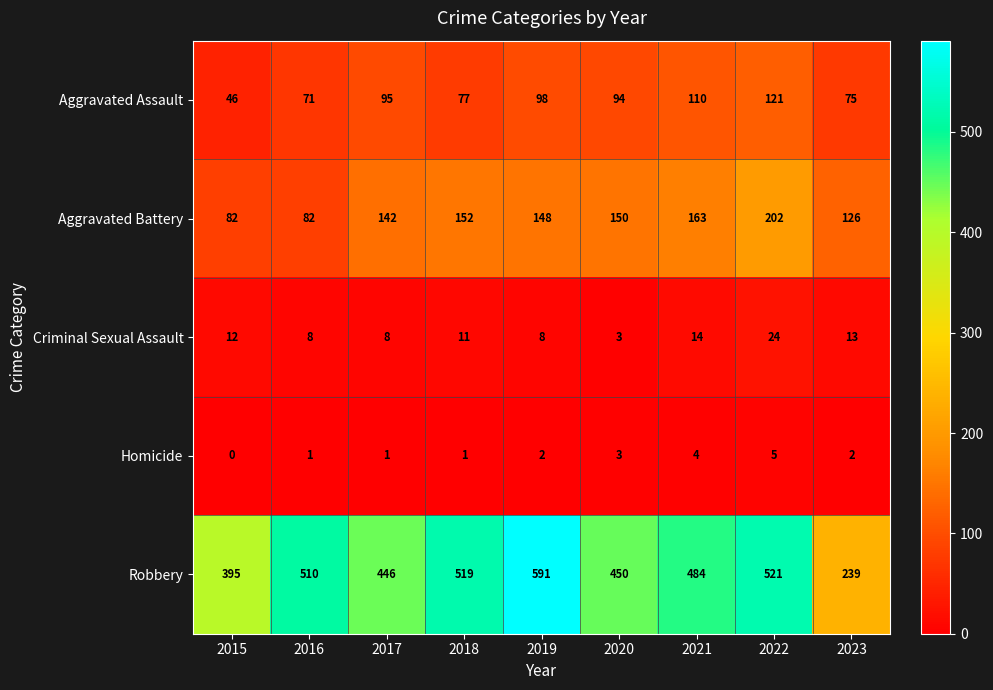

What is the average value of the Criminal Sexual Assault series?

11